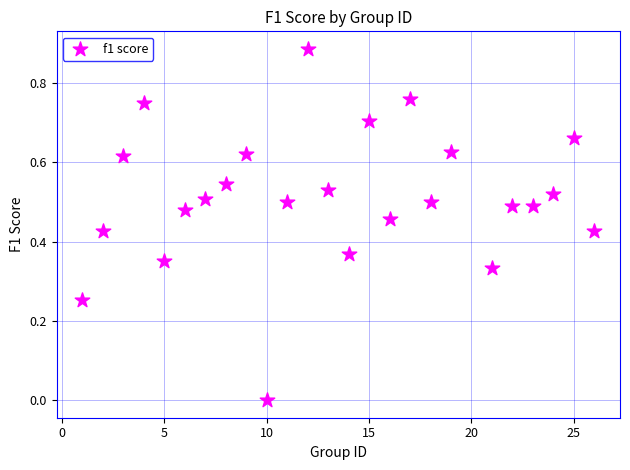

What is the range of X values (max minus min)?

25.0